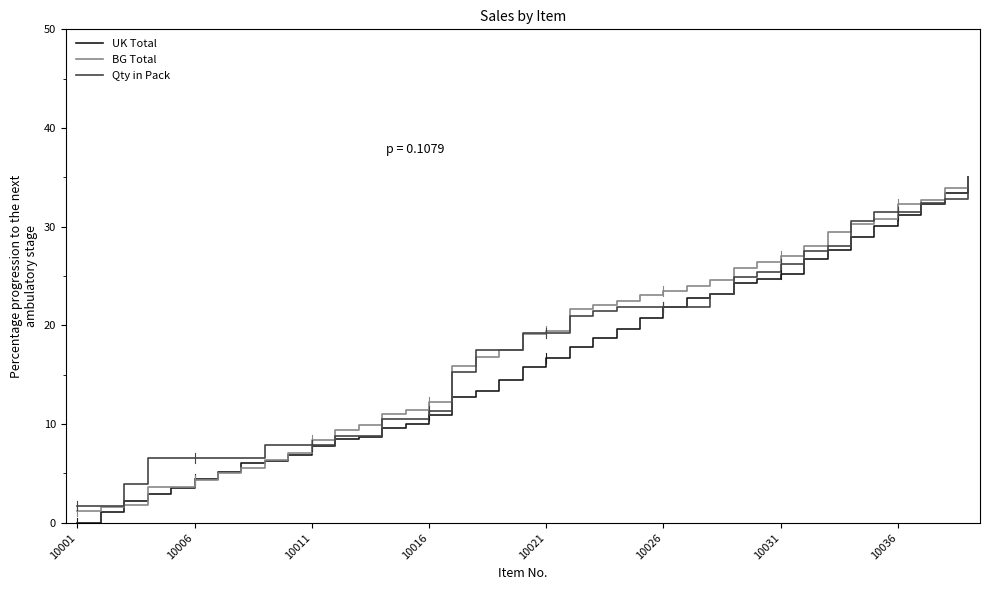

What is the lowest value of the Qty in Pack series?

1.8